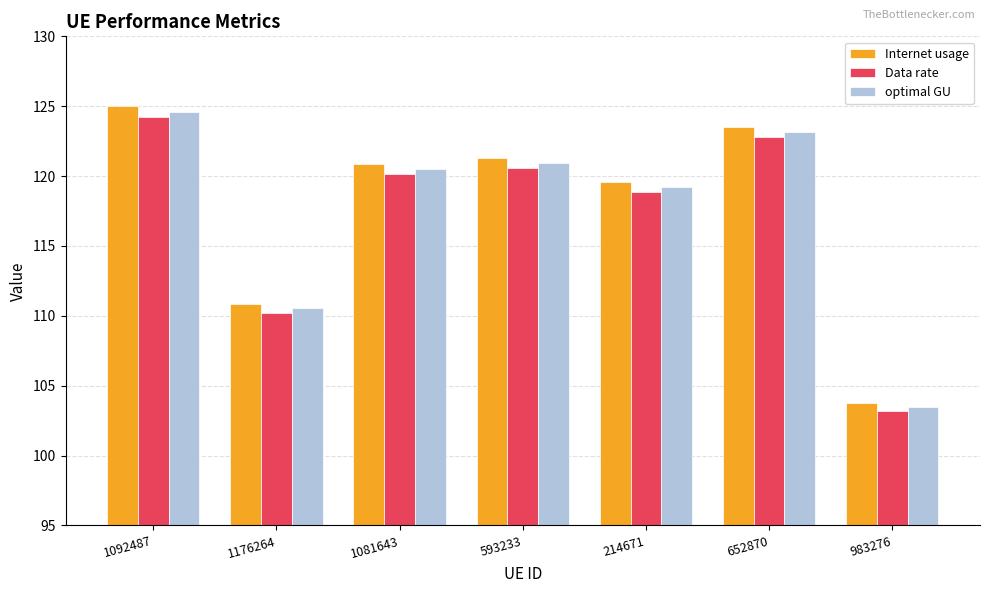

Reading left to right, transcribe all the data shown in this chart.

Internet usage: 1092487=125.0	1176264=110.9	1081643=120.9	593233=121.3	214671=119.6	652870=123.5	983276=103.8
Data rate: 1092487=124.2	1176264=110.2	1081643=120.2	593233=120.6	214671=118.9	652870=122.8	983276=103.2
optimal GU: 1092487=124.6	1176264=110.5	1081643=120.5	593233=120.9	214671=119.2	652870=123.2	983276=103.5